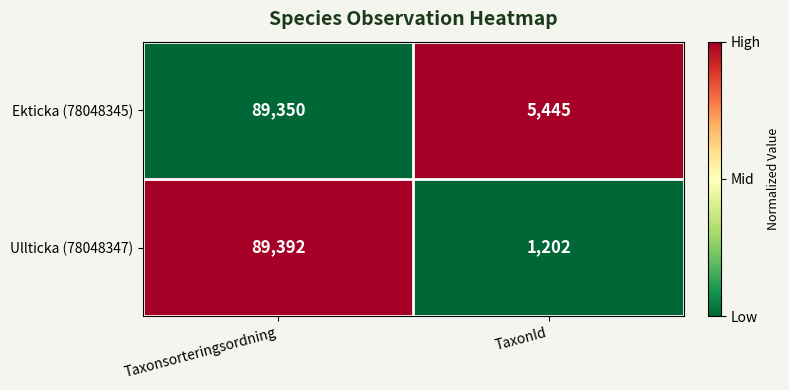

Count the number of data series in this chart.

2